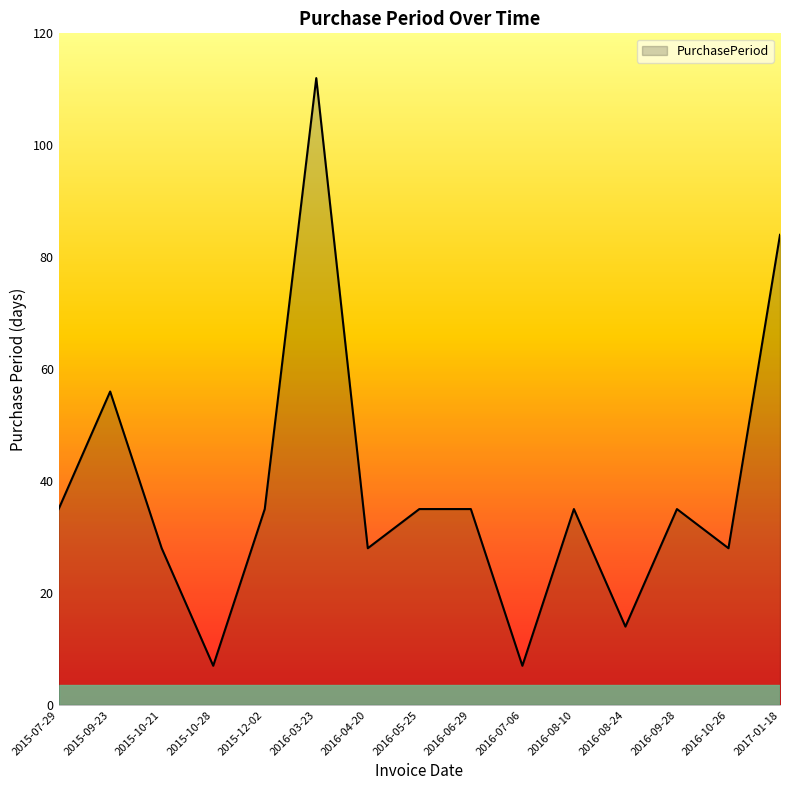

What is the sum of all values?

574